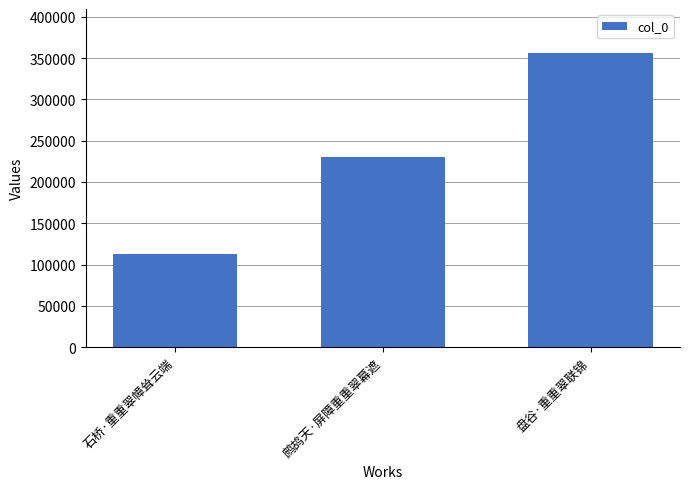

What is the approximate value at 盘谷·重重翠联锦, to the nearest 100?

355900